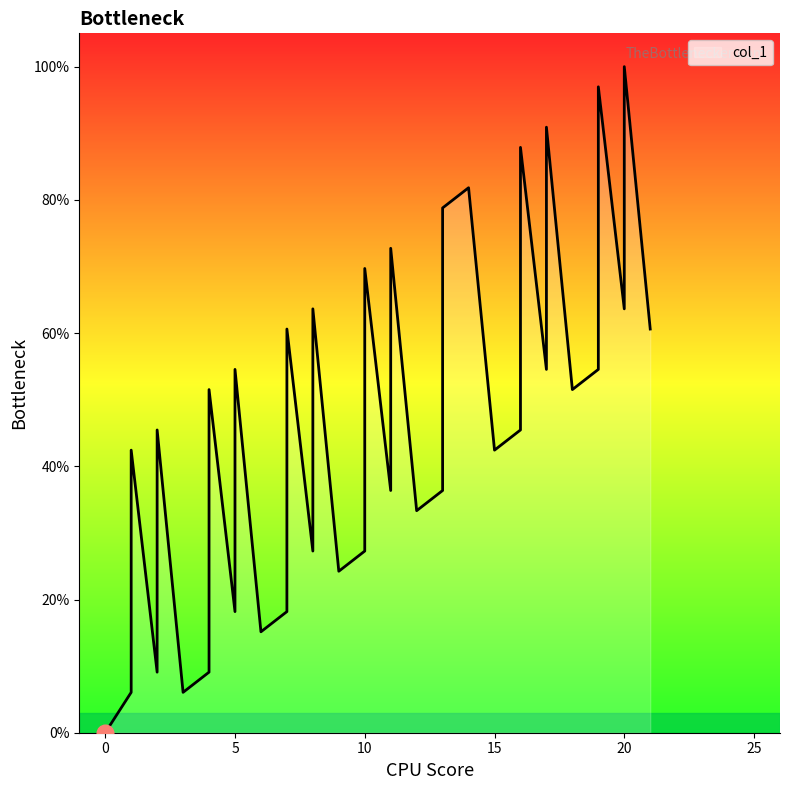

Does the chart display data point markers on the line(s)?

No